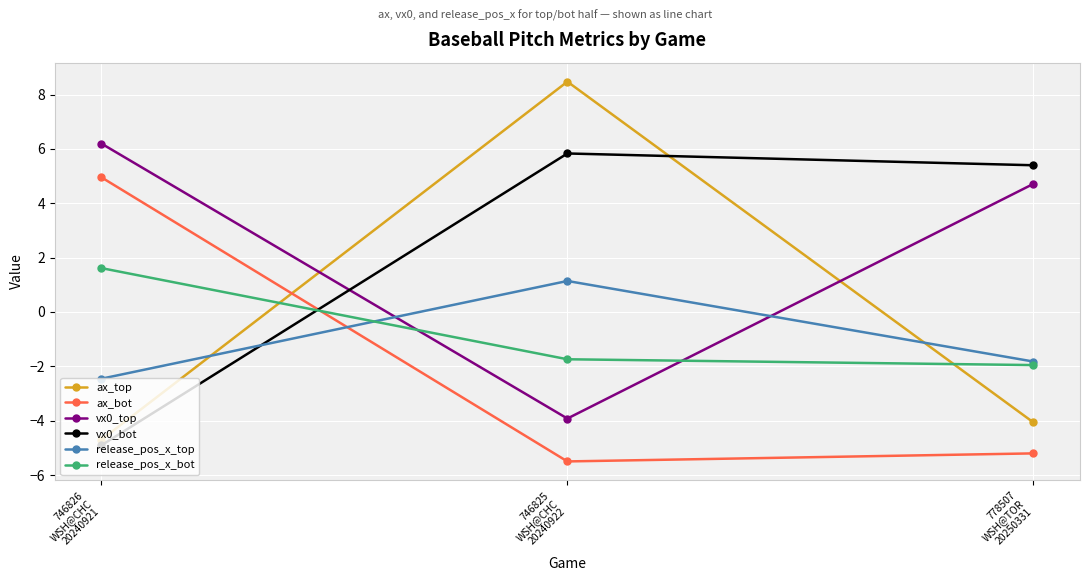

Reading right to left, transcribe all the data shown in this chart.

ax_top: -4.1	8.5	-4.7
ax_bot: -5.2	-5.5	5.0
vx0_top: 4.7	-3.9	6.2
vx0_bot: 5.4	5.8	-4.9
release_pos_x_top: -1.8	1.1	-2.5
release_pos_x_bot: -2.0	-1.7	1.6